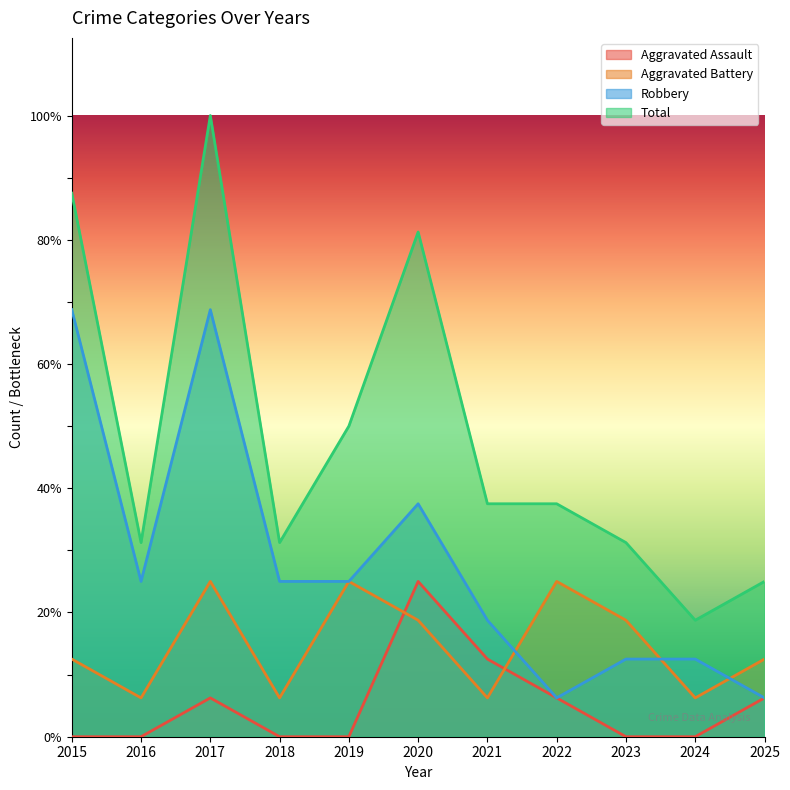

Which series has the largest total across all categories?

Total